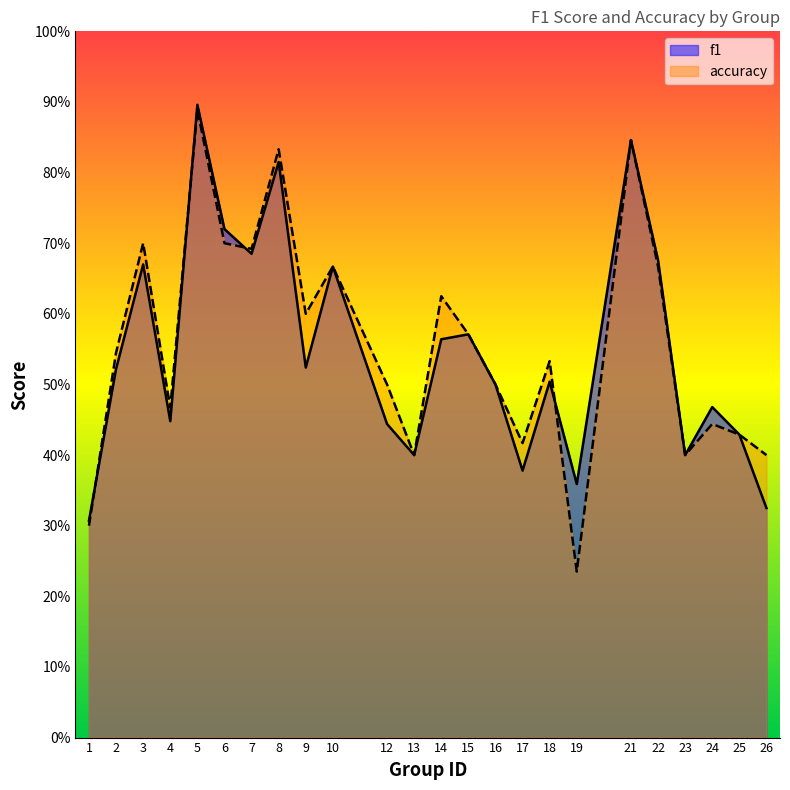

What value does the f1 series have at 9?

0.5